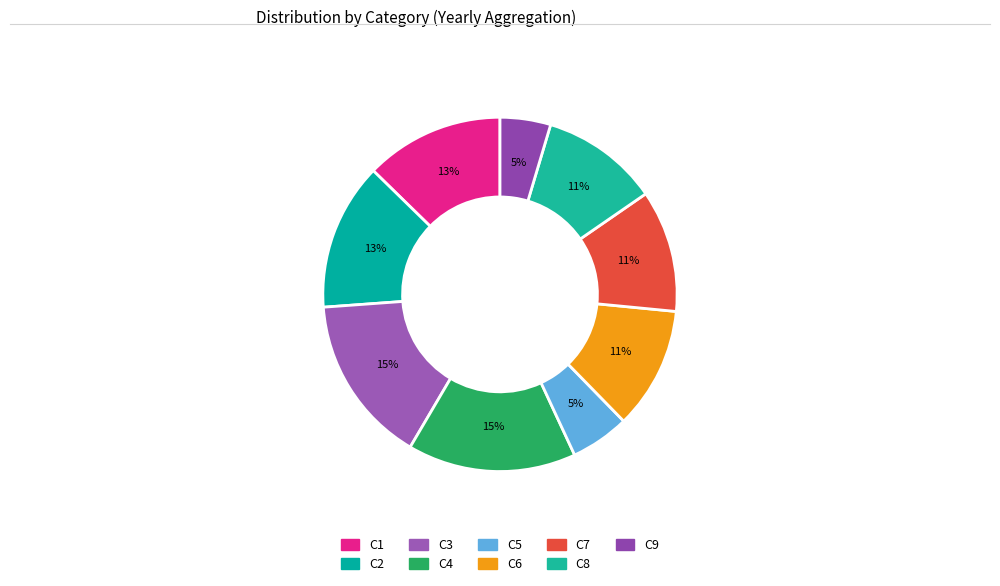

Approximately how many times larger is the value at C4 compared to C2?

1.1